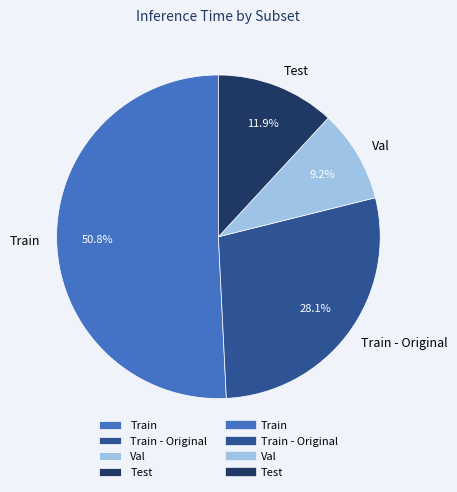

Rank the categories by value from highest to lowest.

Train, Train - Original, Test, Val